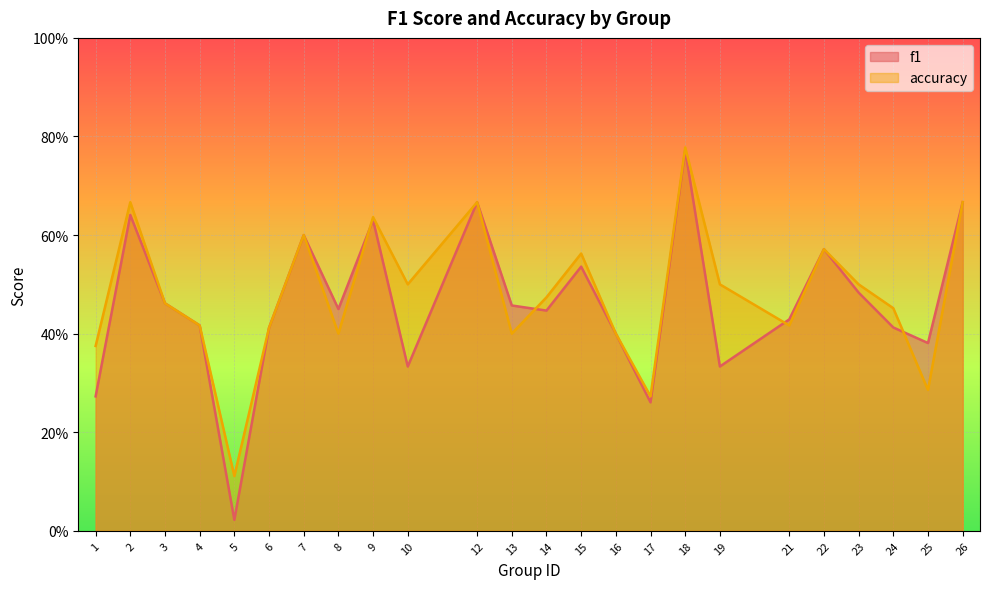

What is the total value across all series at 18?

1.6